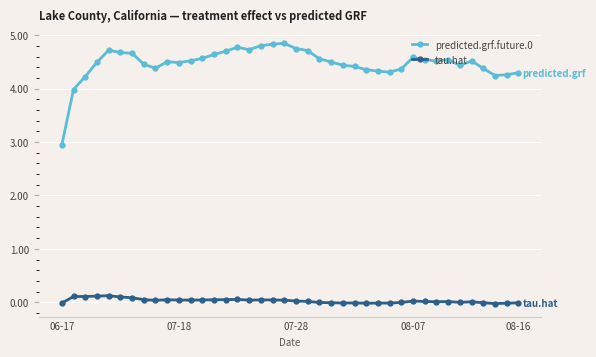

What is the maximum value for predicted.grf.future.0?

4.8